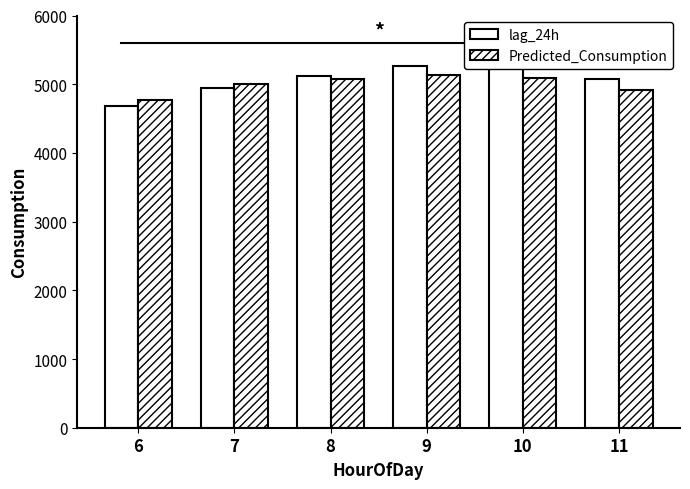

What is the maximum value for lag_24h?

5267.8